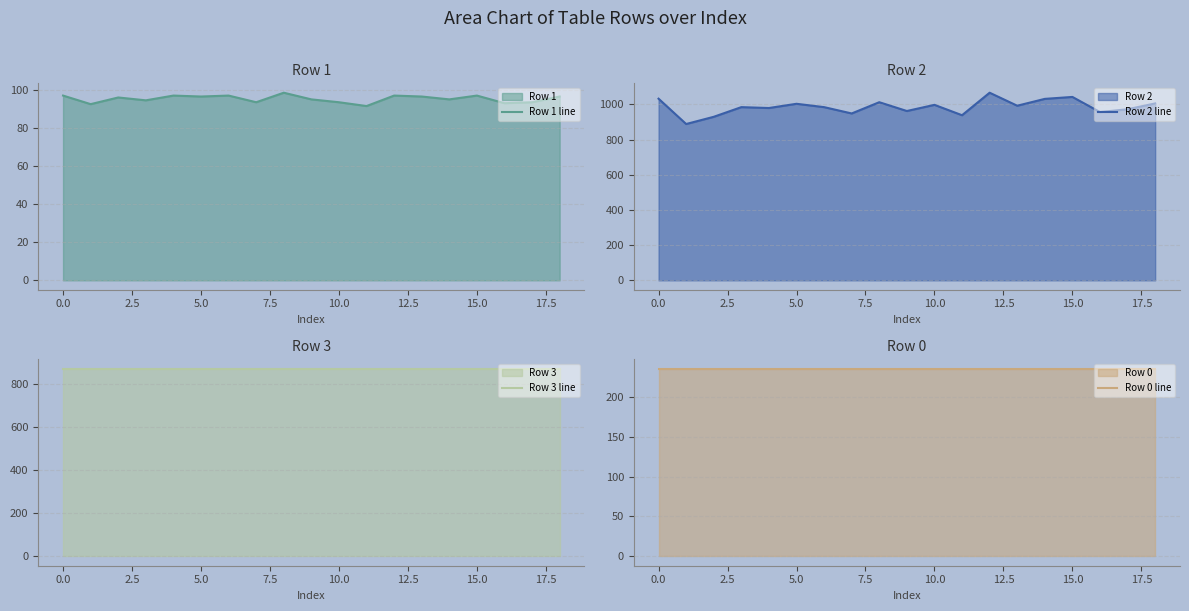

The value of Row 1 line at 0.0 is 54.6. True or false?

False